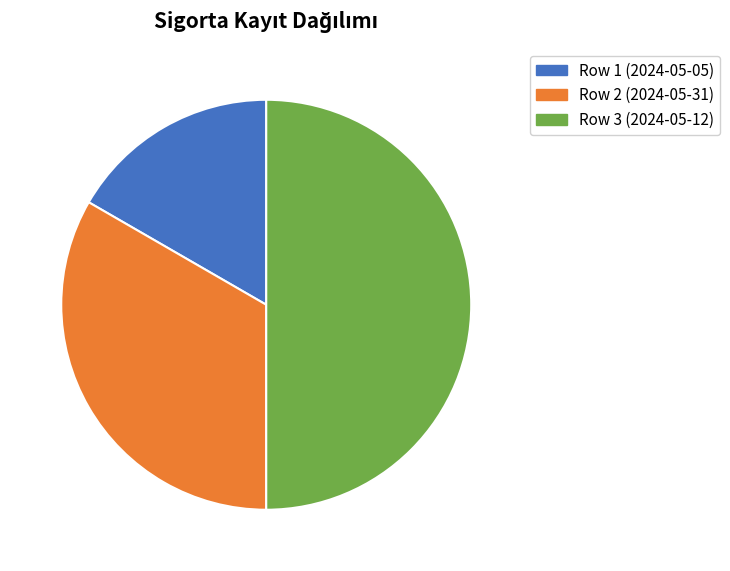

Do Row 3 (2024-05-12) and Row 1 (2024-05-05) together represent more than half of the pie?

Yes